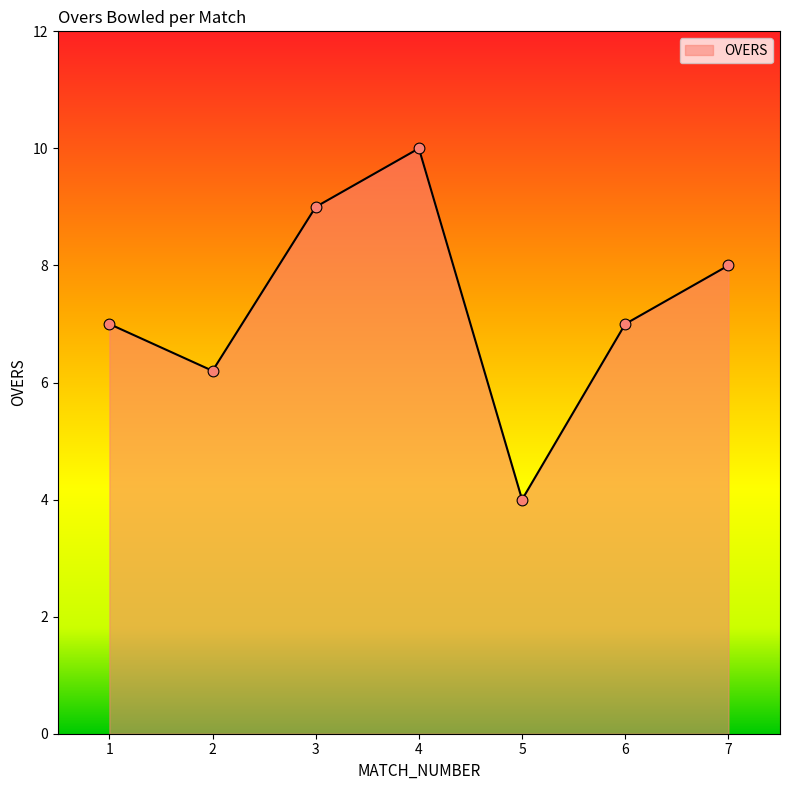

Between 5 and 1, which is larger?

1